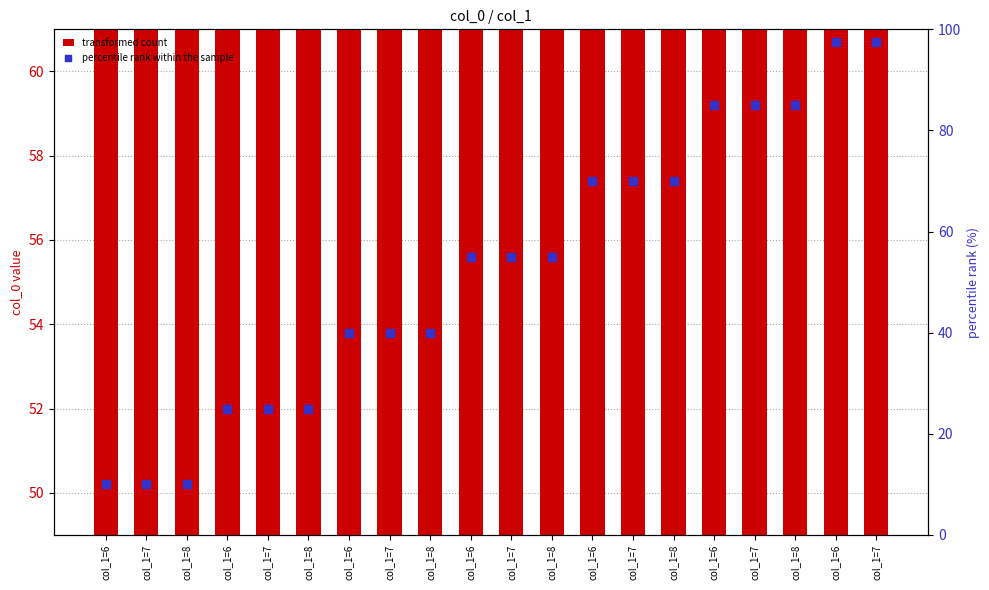

What is the total value across all series at col_1=6?

61.0